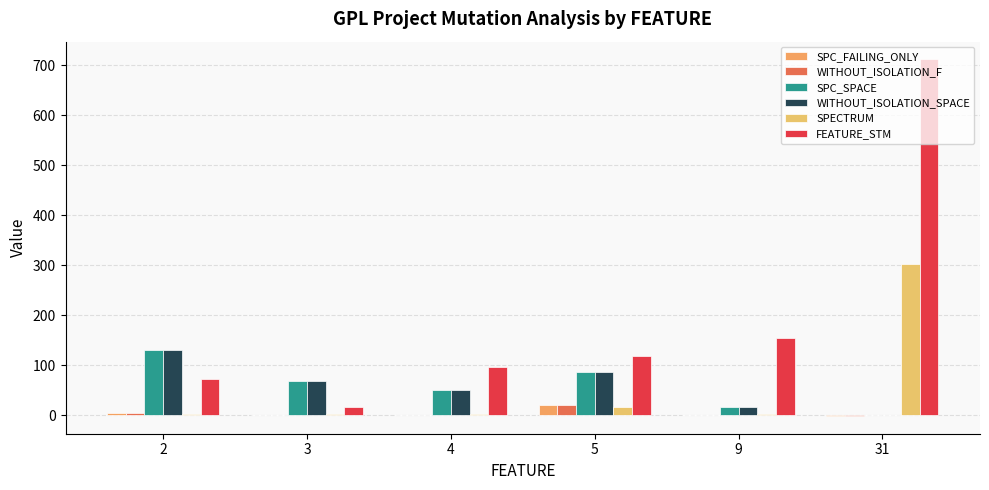

How many distinct data groups are displayed?

6